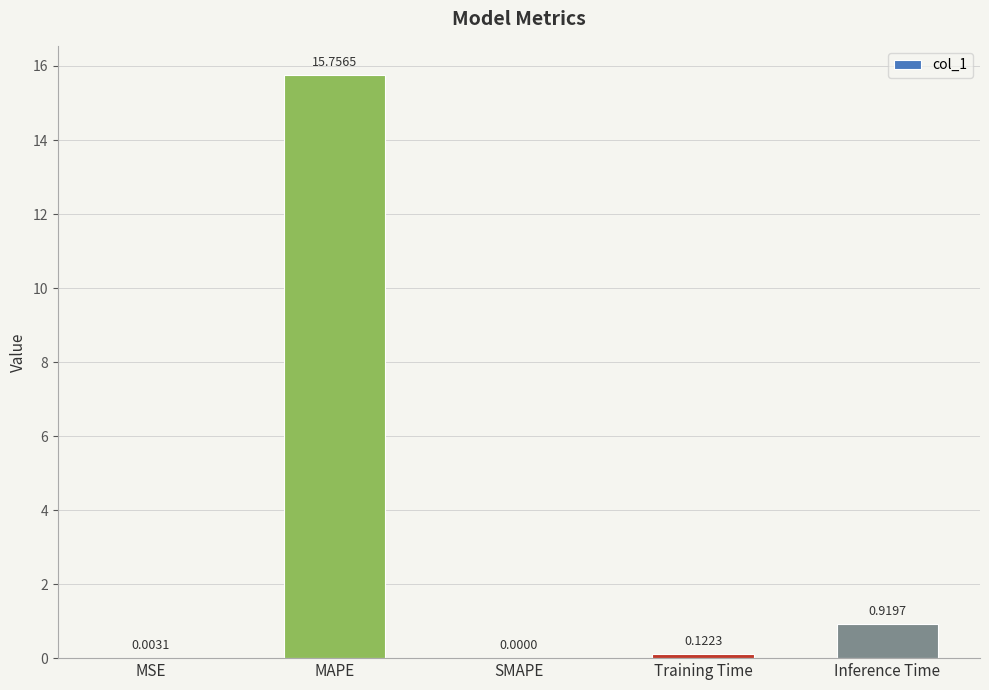

Which label corresponds to the largest value in the chart?

MAPE